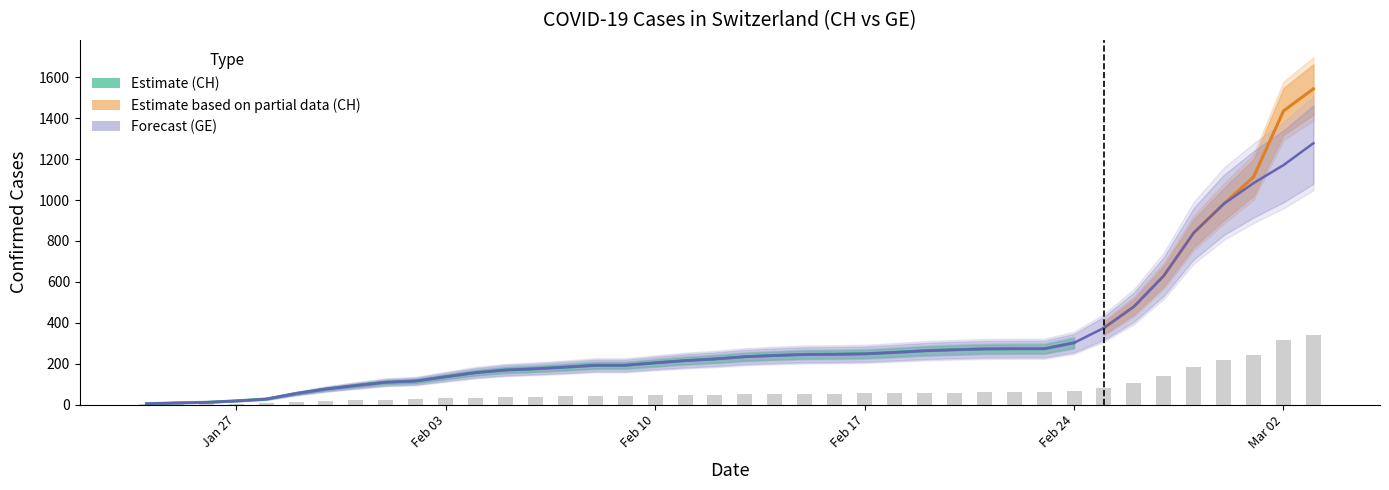

Which series has the largest total across all categories?

GE